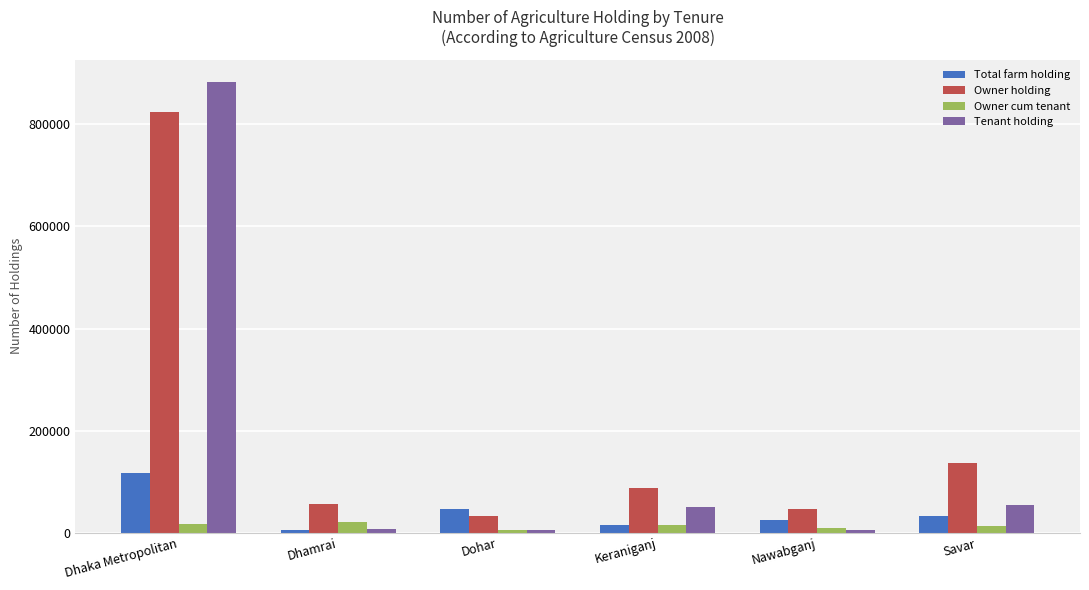

Which series has the widest spread of values?

Tenant holding